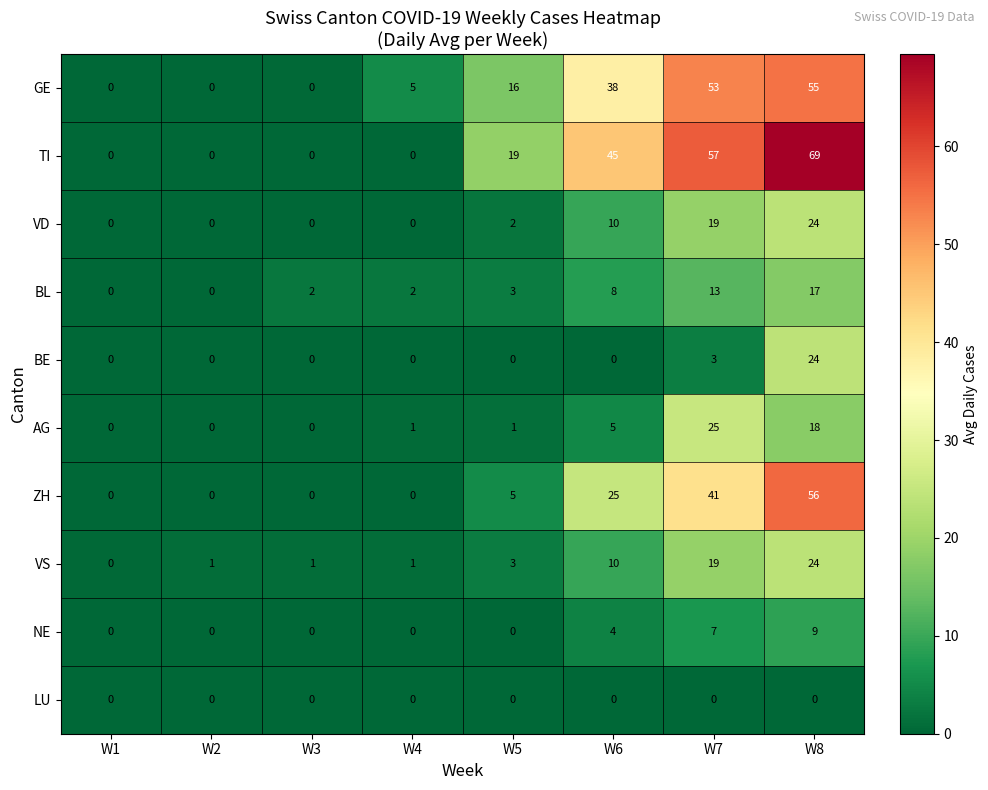

How many data points does each series have?

8